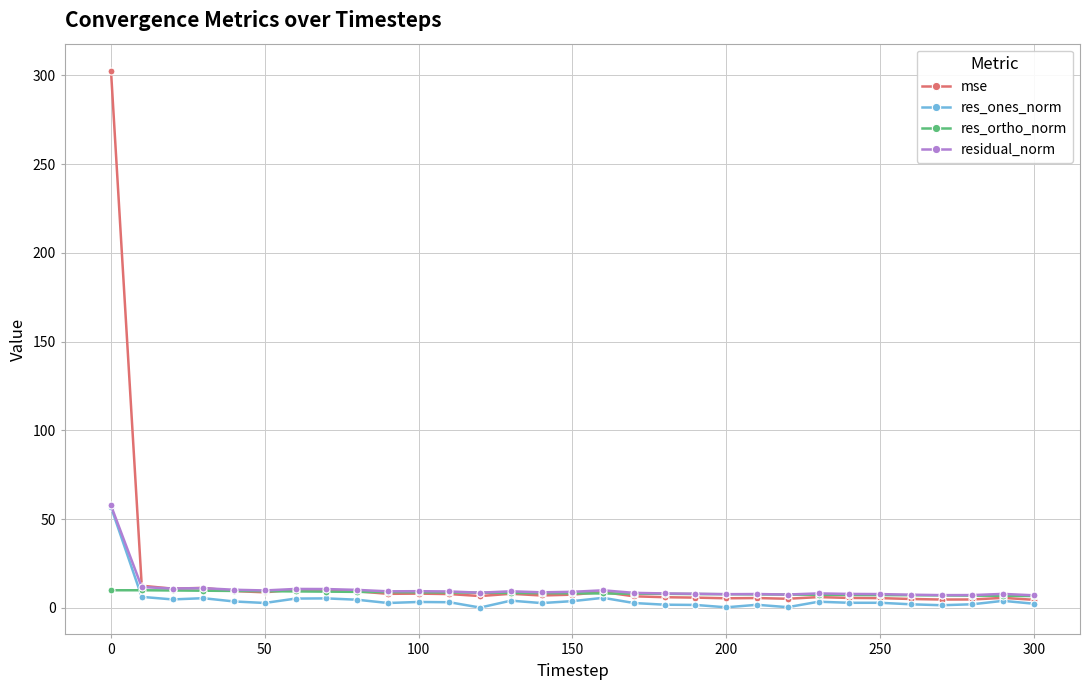

How many series are shown in this chart?

4